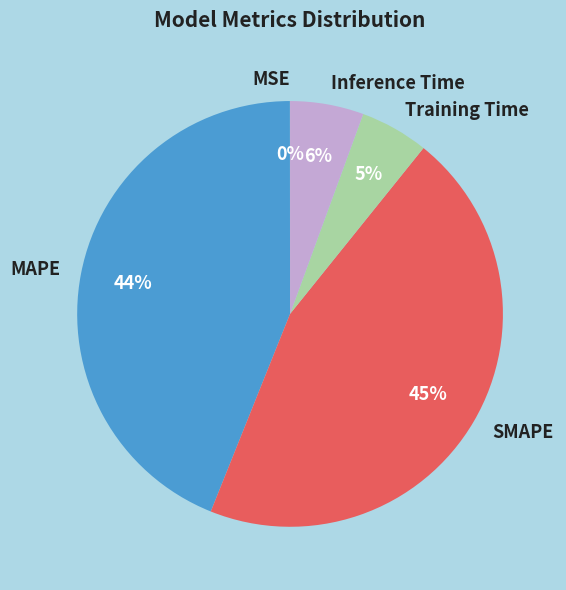

To the nearest percent, what is the average slice percentage?

20%